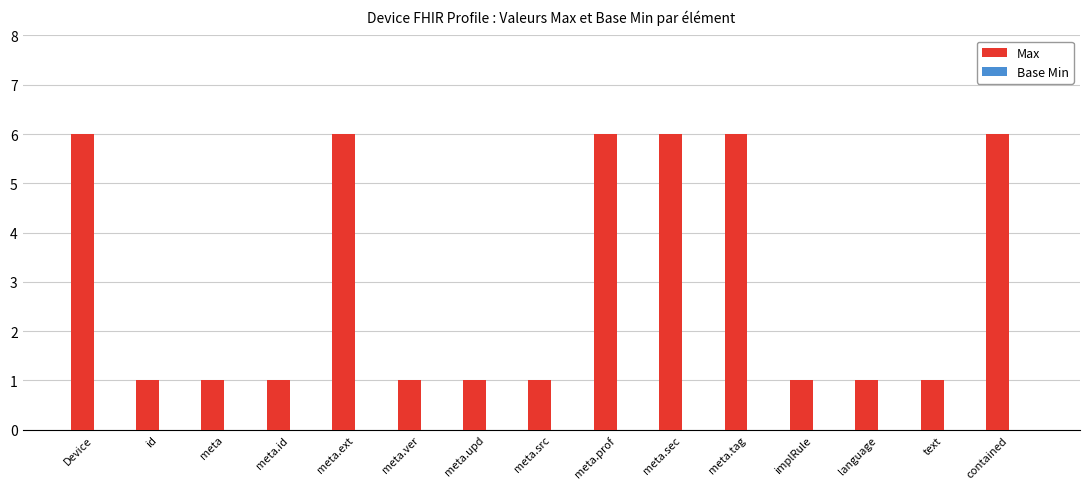

What is the label of the 7th bar from the left?

meta.upd